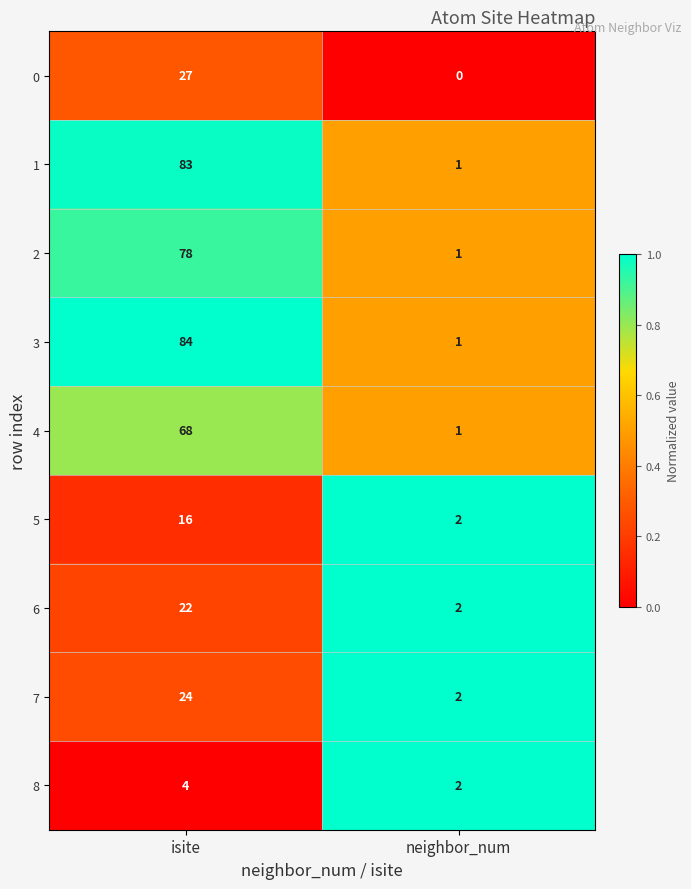

What is the difference between the maximum and minimum values in the 2 series?

77